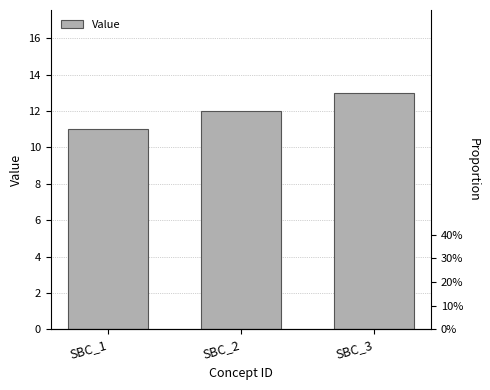

Which label corresponds to the smallest value in the chart?

SBC_1